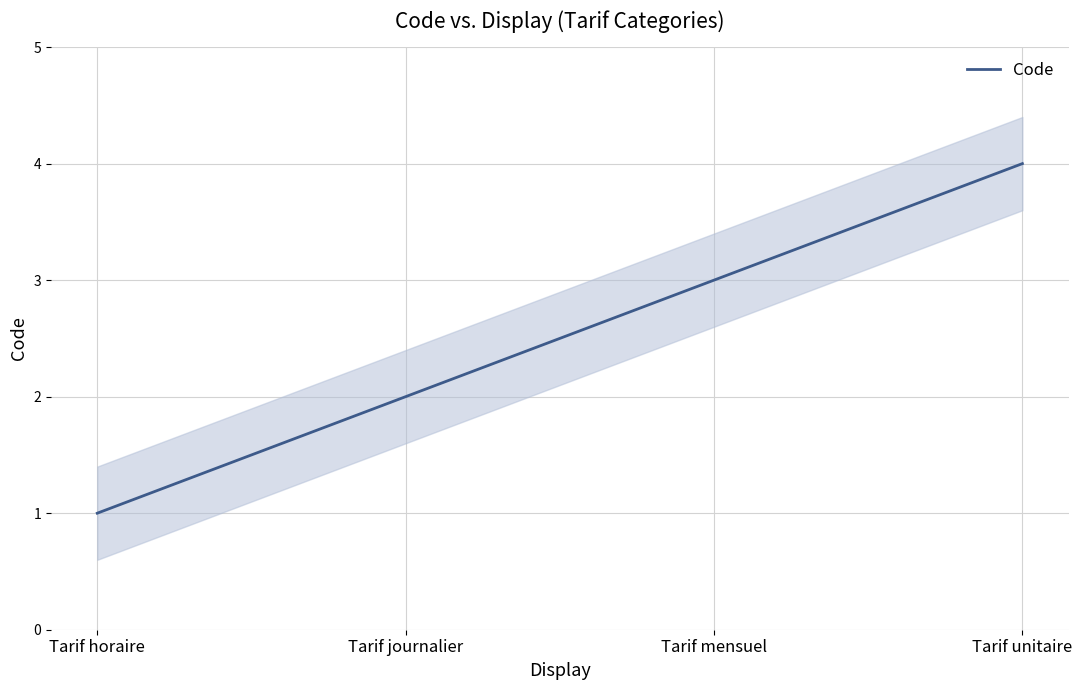

List the labels in order of value, smallest first.

Tarif horaire, Tarif journalier, Tarif mensuel, Tarif unitaire